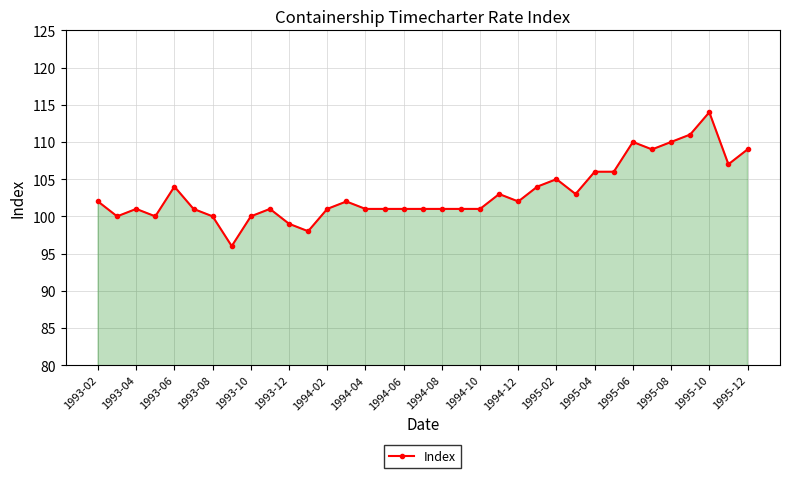

How many data points does each series have?

35